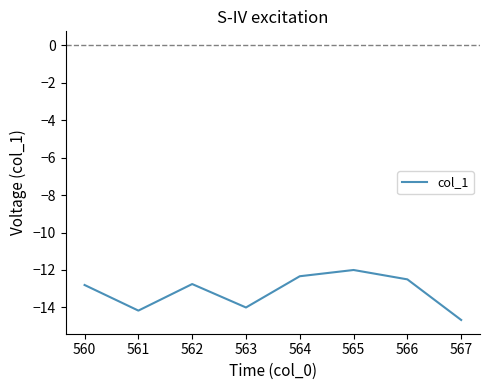

How many interior local peaks (higher than both neighbors) does the data have?

2